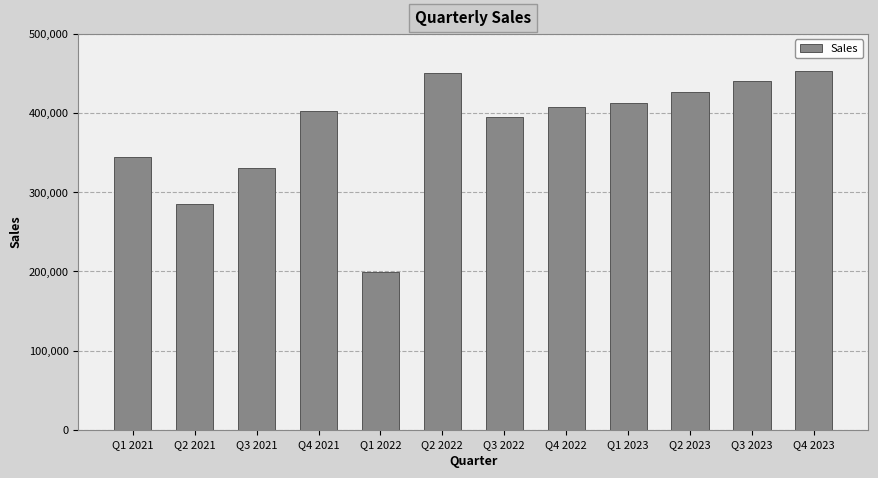

Where does the data first go above 407000?

Q2 2022